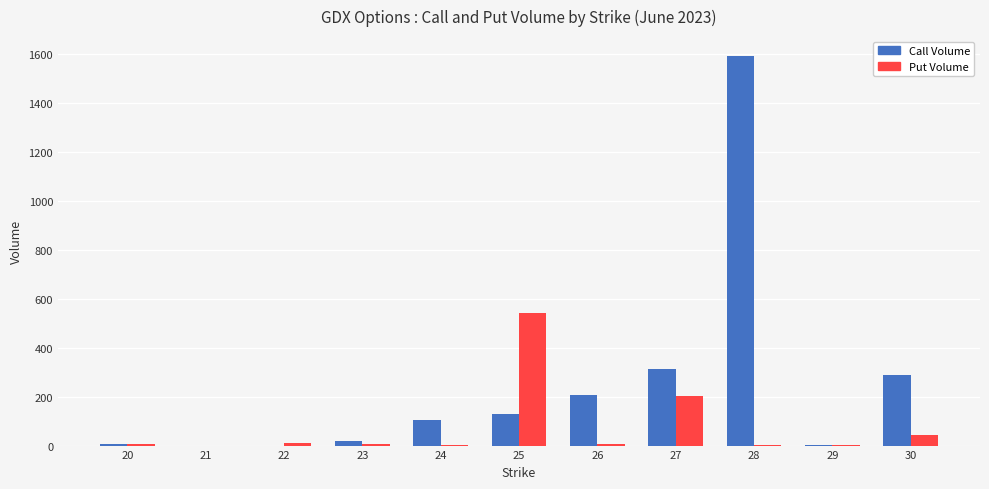

What is the maximum value for Call Volume?

1592